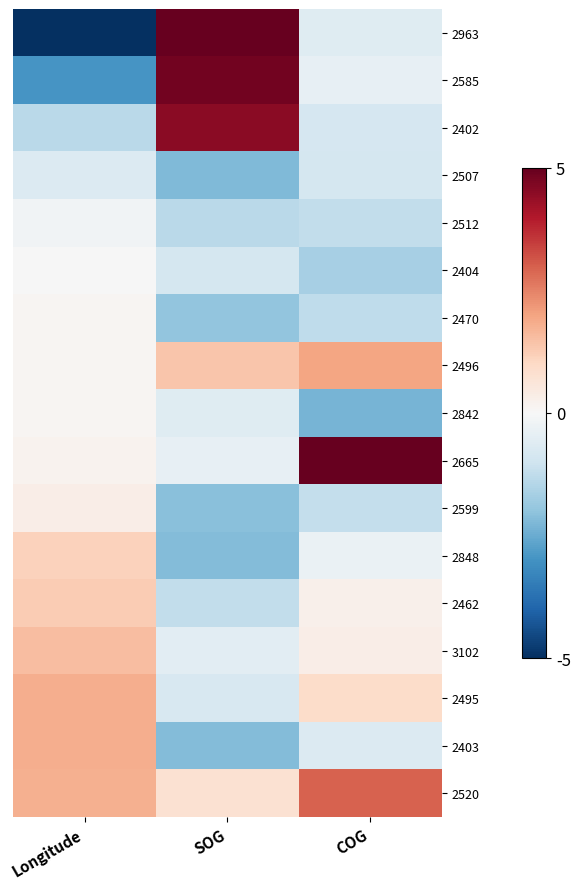

At which category is the sum across all series the highest?

Longitude